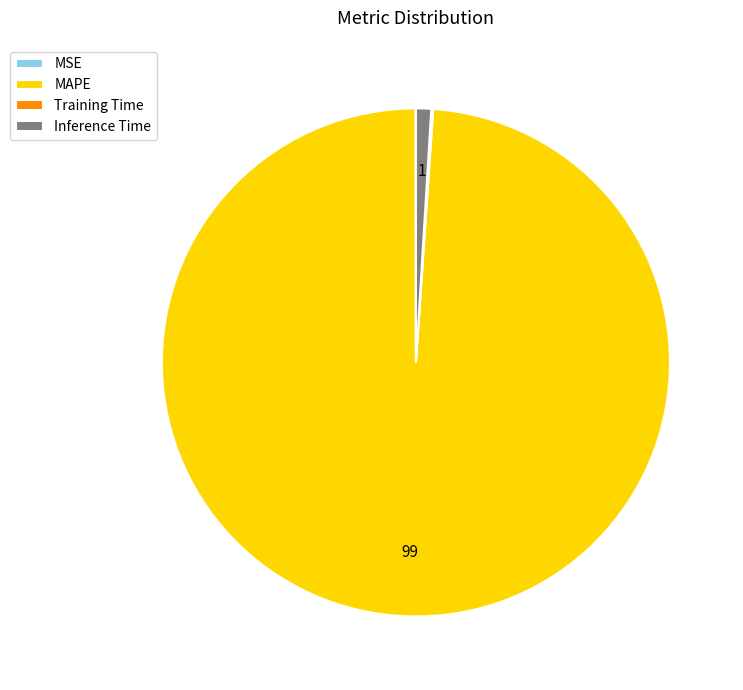

Which category has the biggest portion of the pie?

MAPE